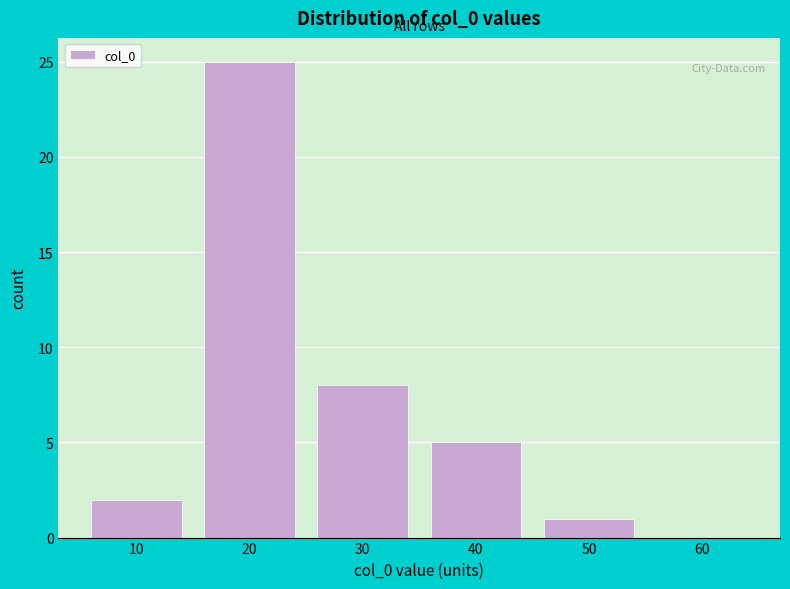

Reading left to right, transcribe all the data shown in this chart.

10=2	20=25	30=8	40=5	50=1	60=0